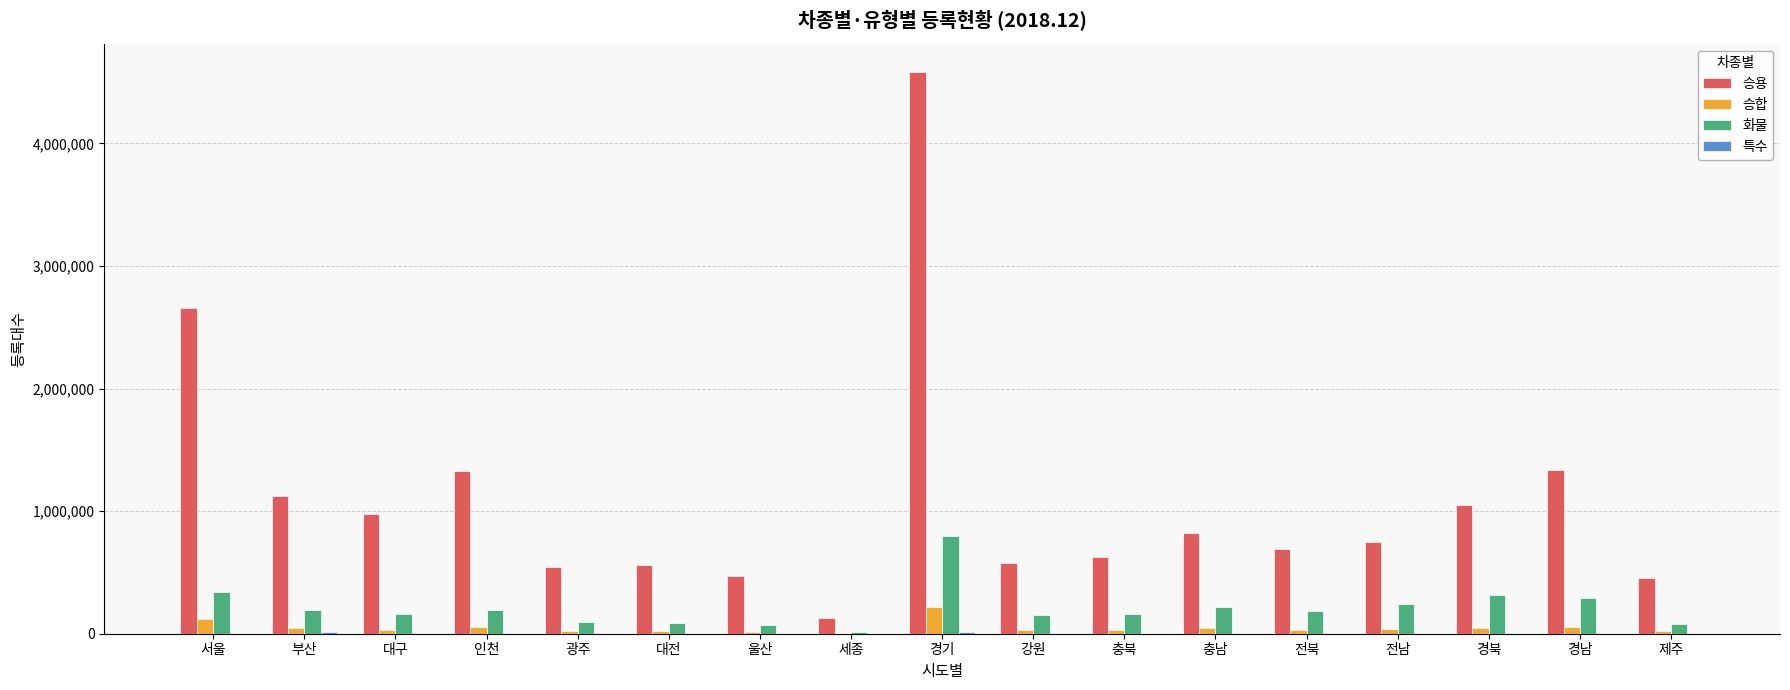

What is the highest value of the 화물 series?

795583